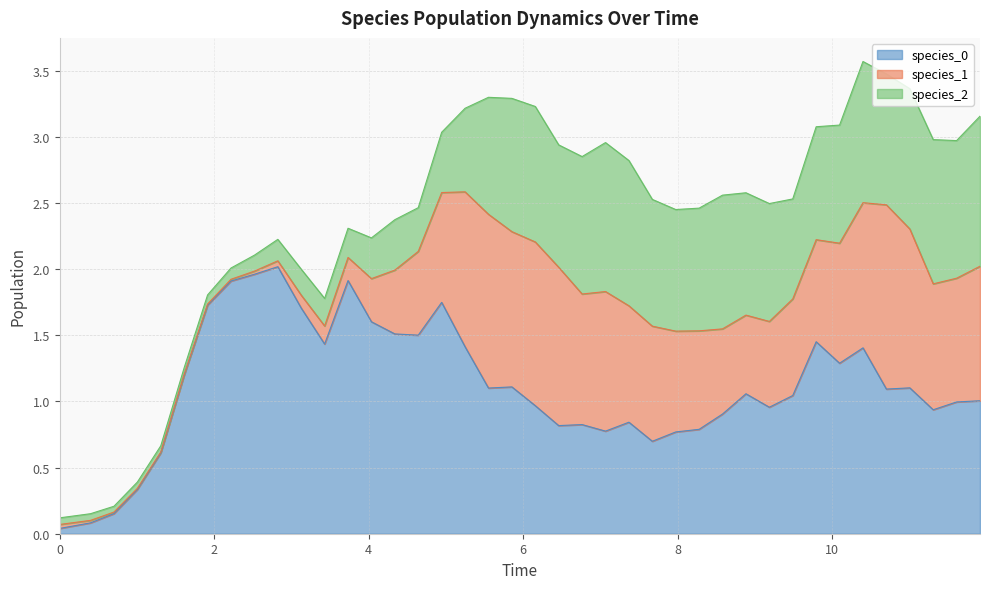

True or false: species_1 has a value of 0.3 at 29.

False